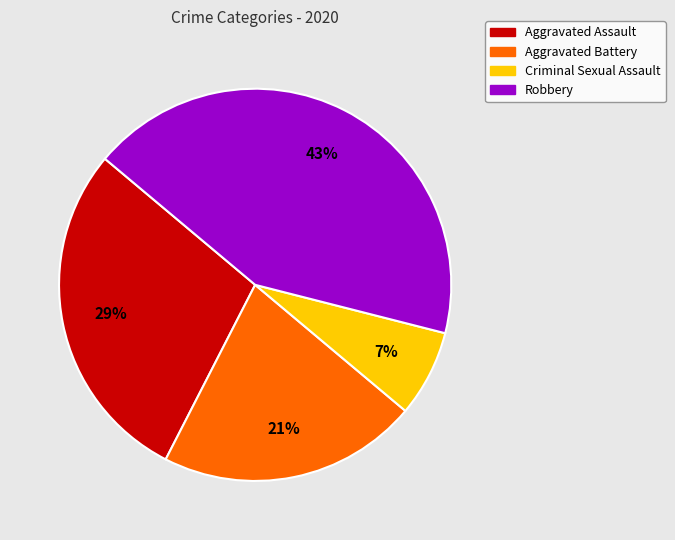

Which has a higher value, Criminal Sexual Assault or Aggravated Battery?

Aggravated Battery